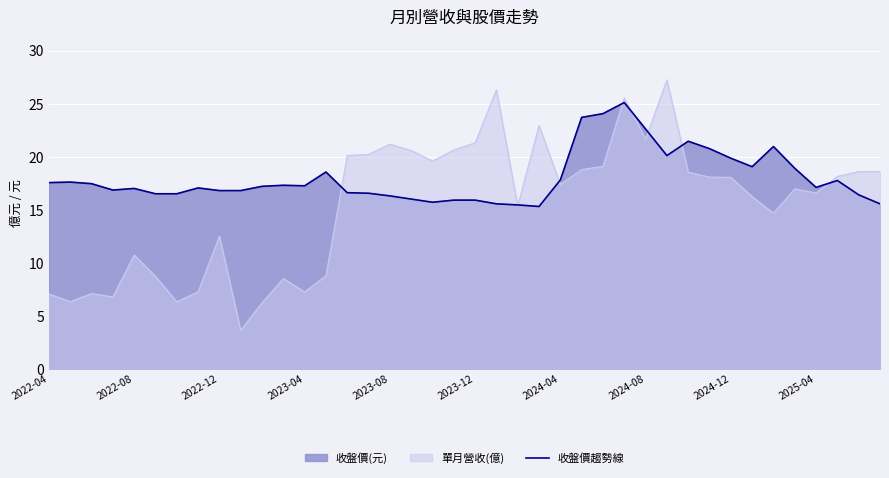

What value does the data have at 2024-08?

22.6